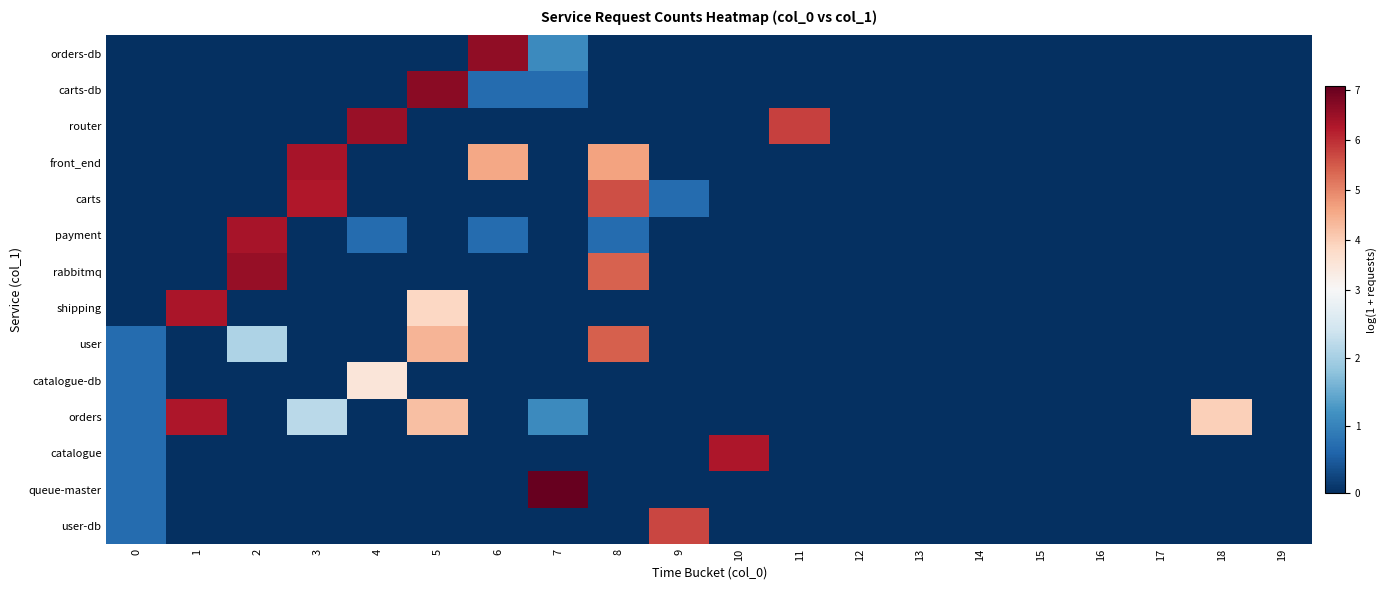

At how many categories does at least one series exceed 4?

11